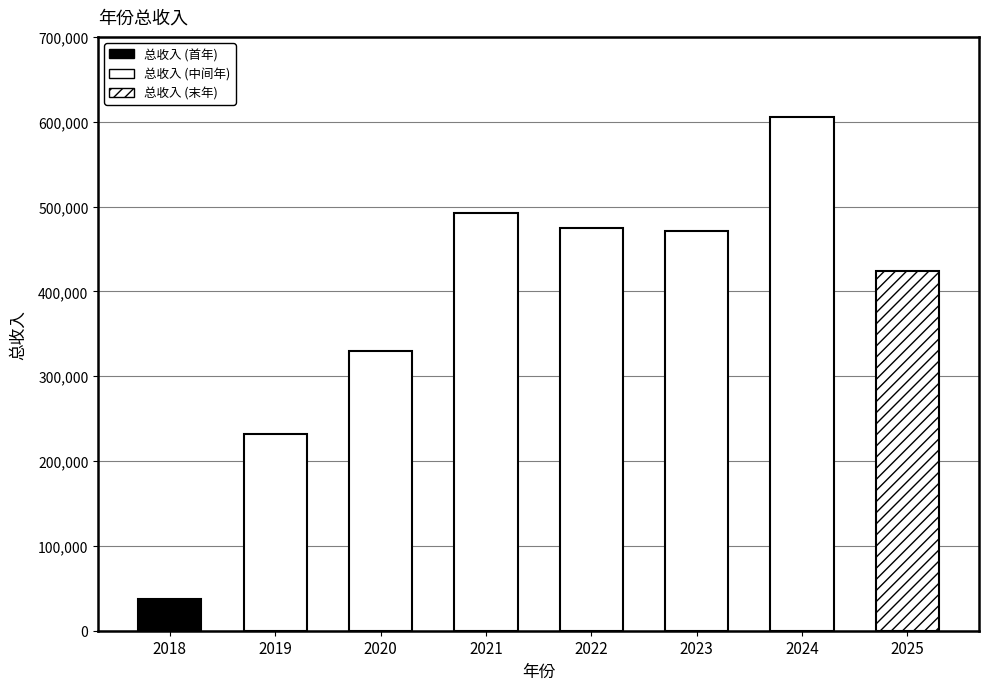

Reading left to right, what are all the values shown in this chart?

37577.8	231494.3	329854.9	492025.5	474854.7	470940.7	605487.0	423618.9